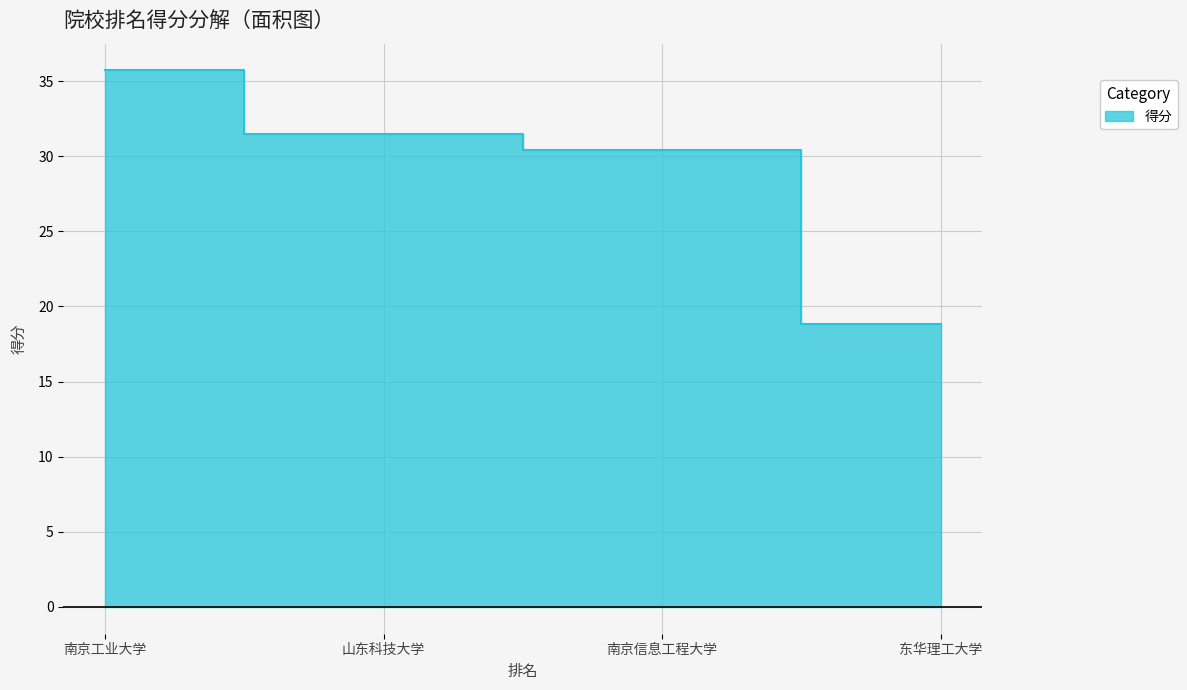

Reading left to right, transcribe all the data shown in this chart.

35.7	31.5	30.4	18.8